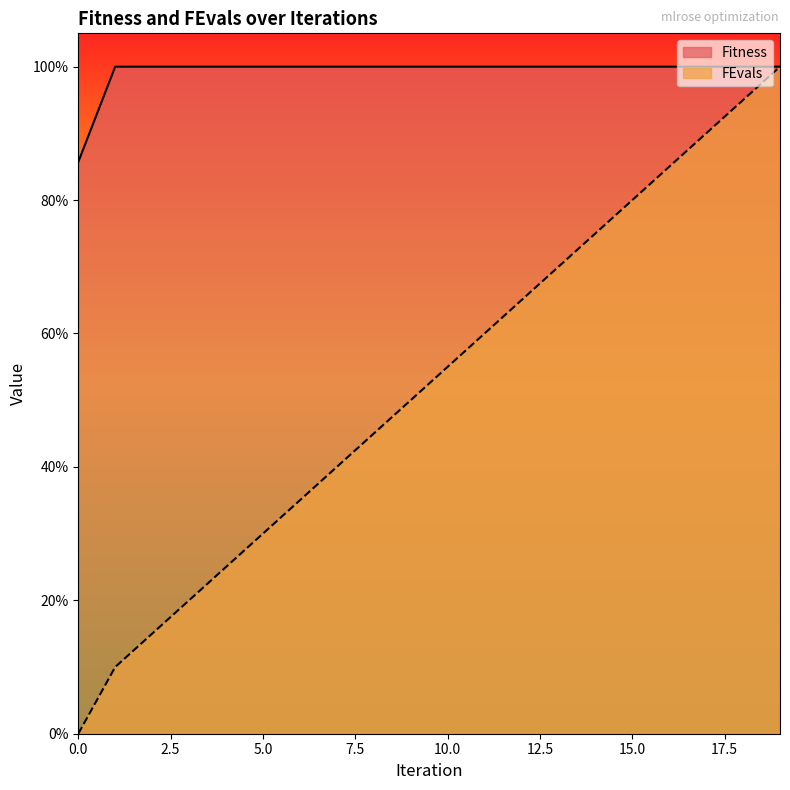

At which label does FEvals reach its peak?

19